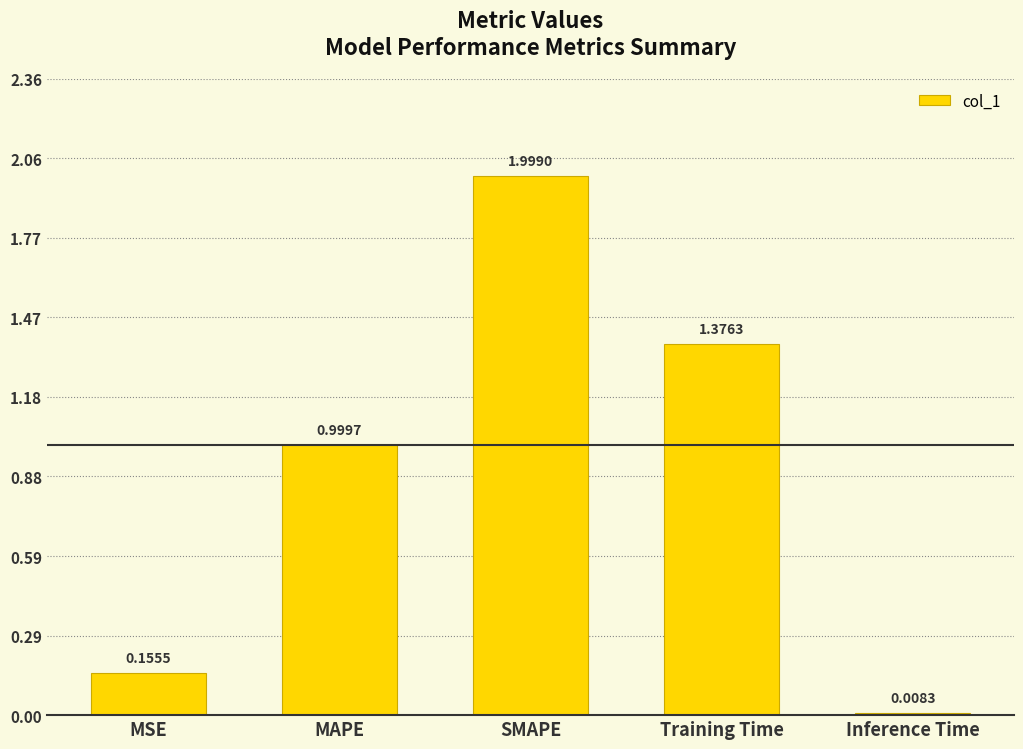

What position from the right is MSE?

5